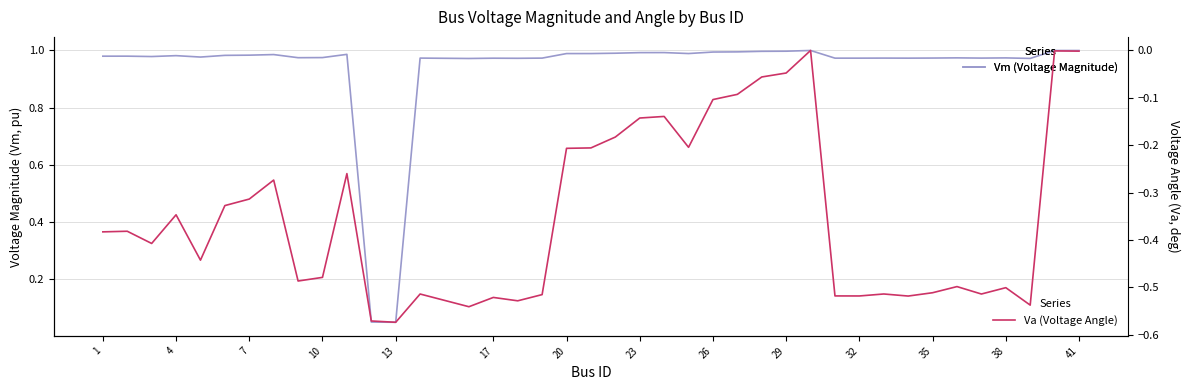

What is the difference between the second highest and minimum values in the Va series?

0.6